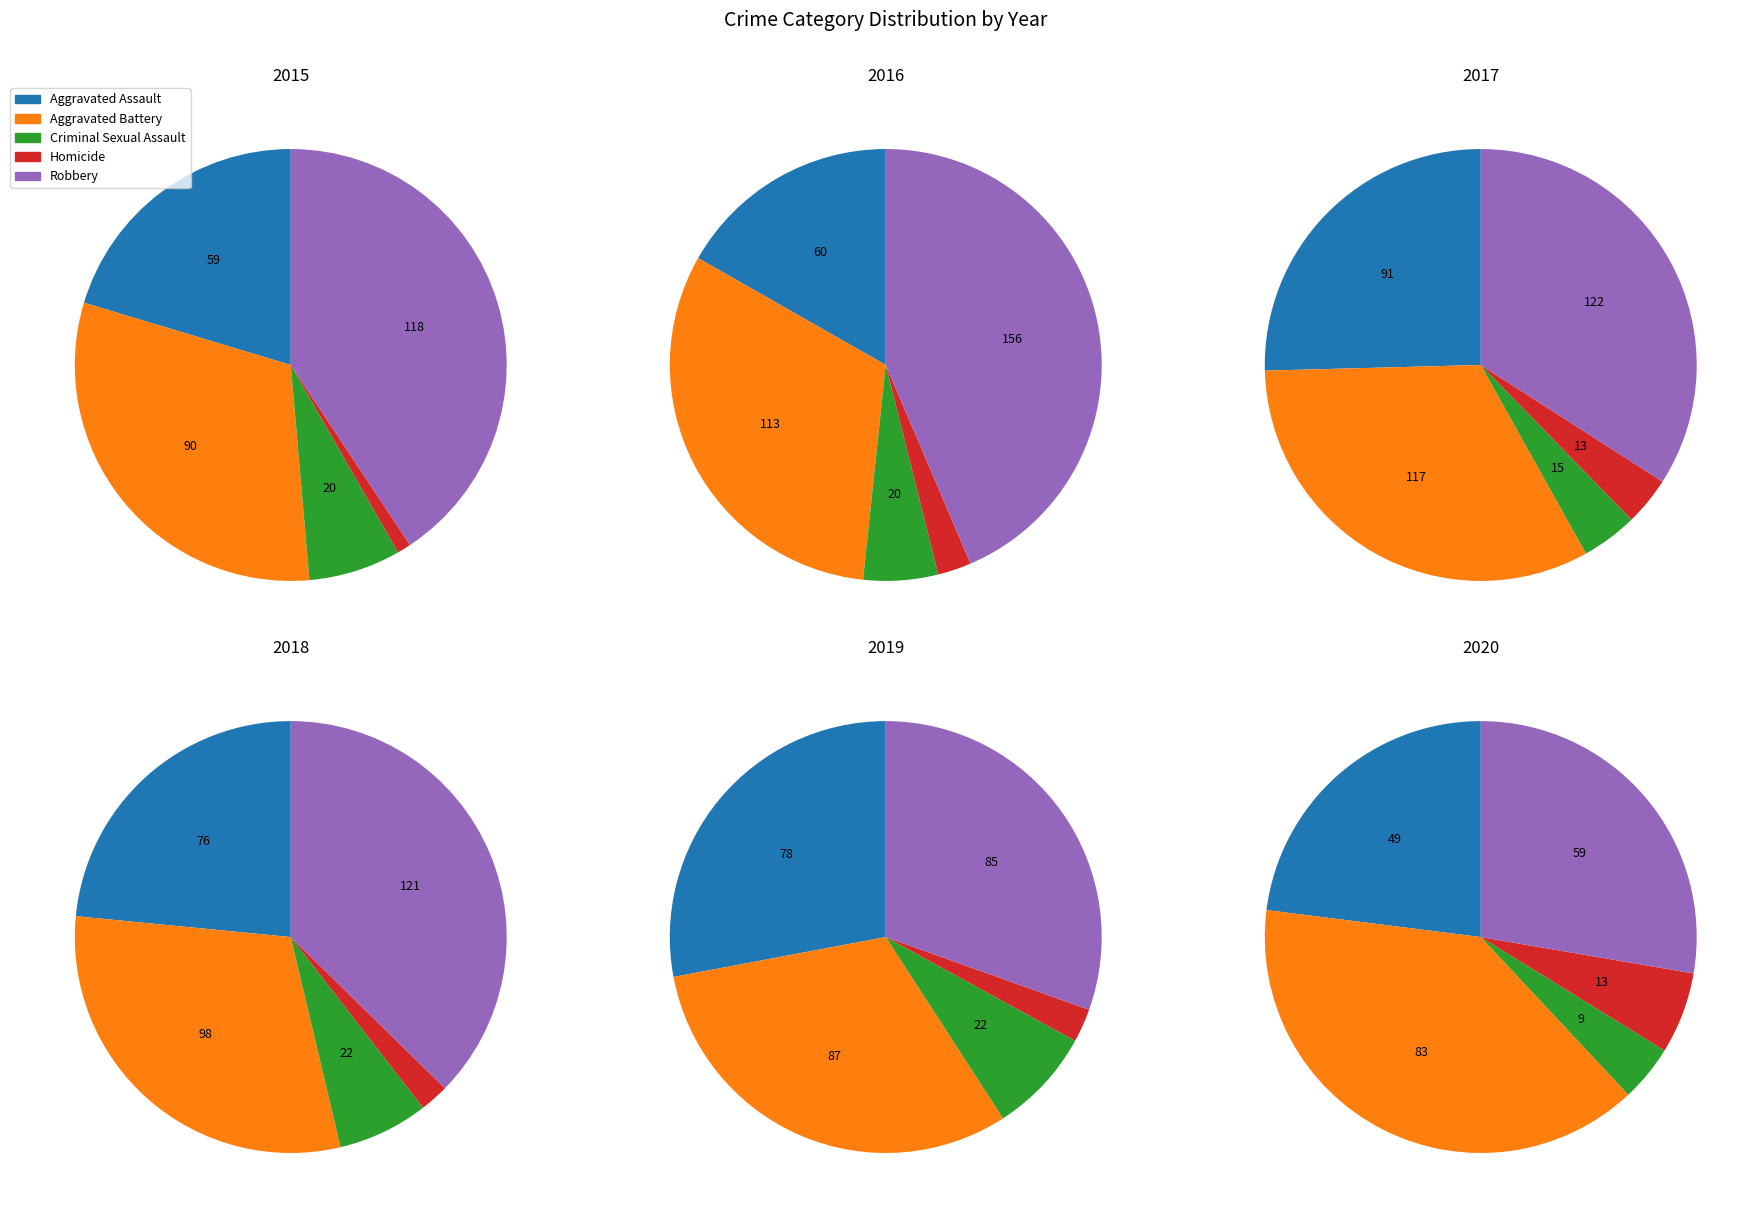

How many segments does this pie chart have?

5